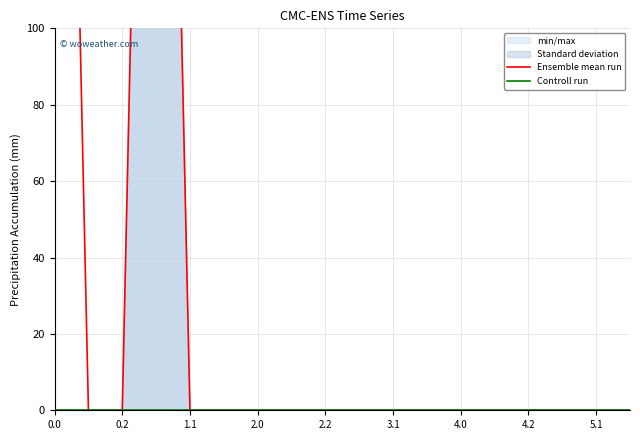

How many series are shown in this chart?

2